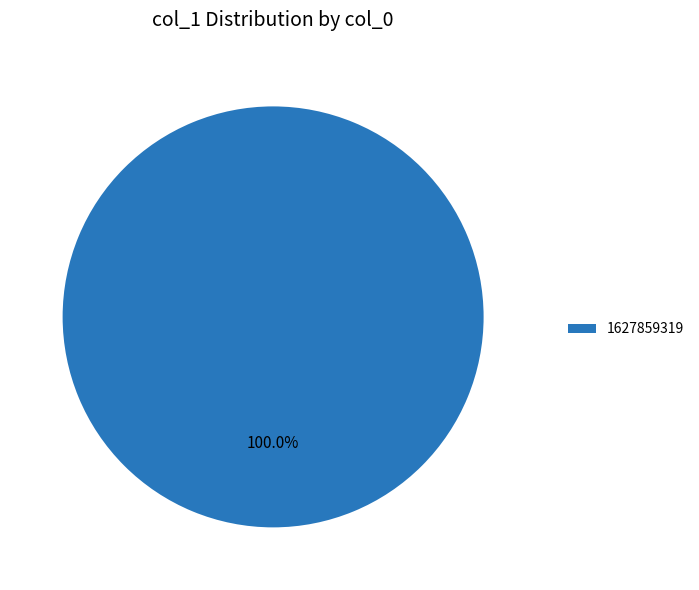

Rank the categories by value from lowest to highest.

1627859319